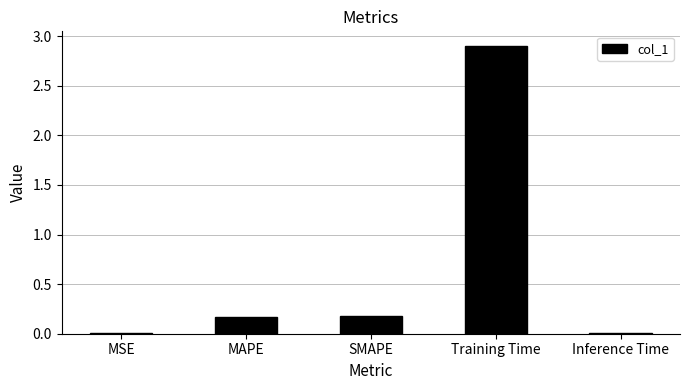

Does the chart contain stacked bars?

No